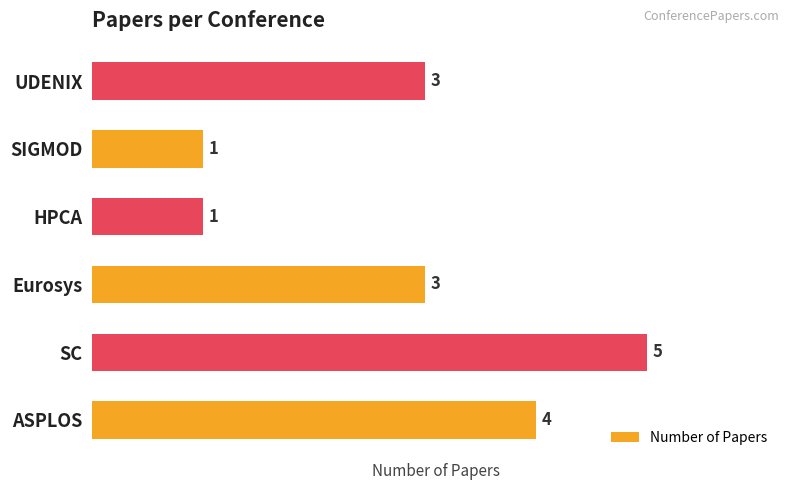

Reading top to bottom, extract all data points from this chart.

3	1	1	3	5	4